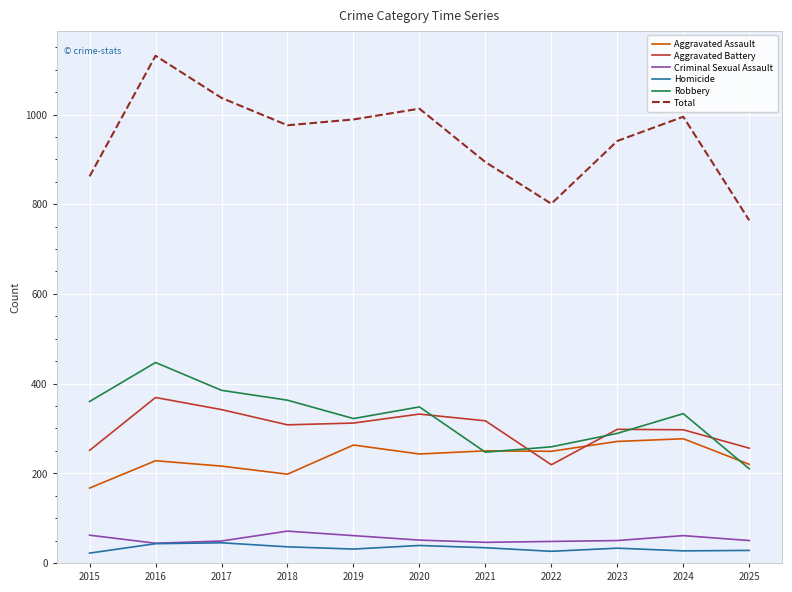

What is the spread (max minus min) of values at 2022?

775